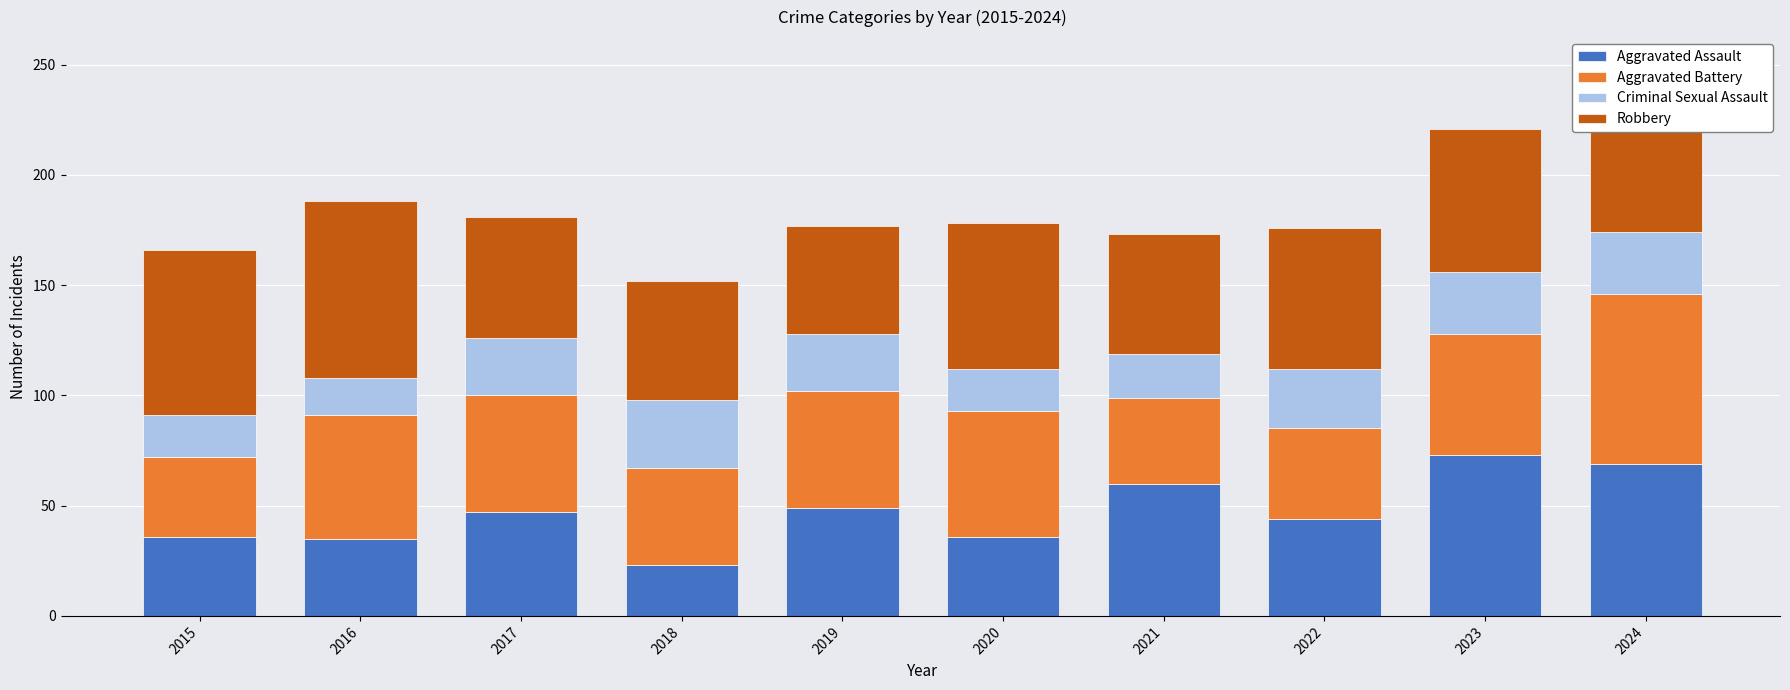

What is the highest value of the Aggravated Assault series?

73